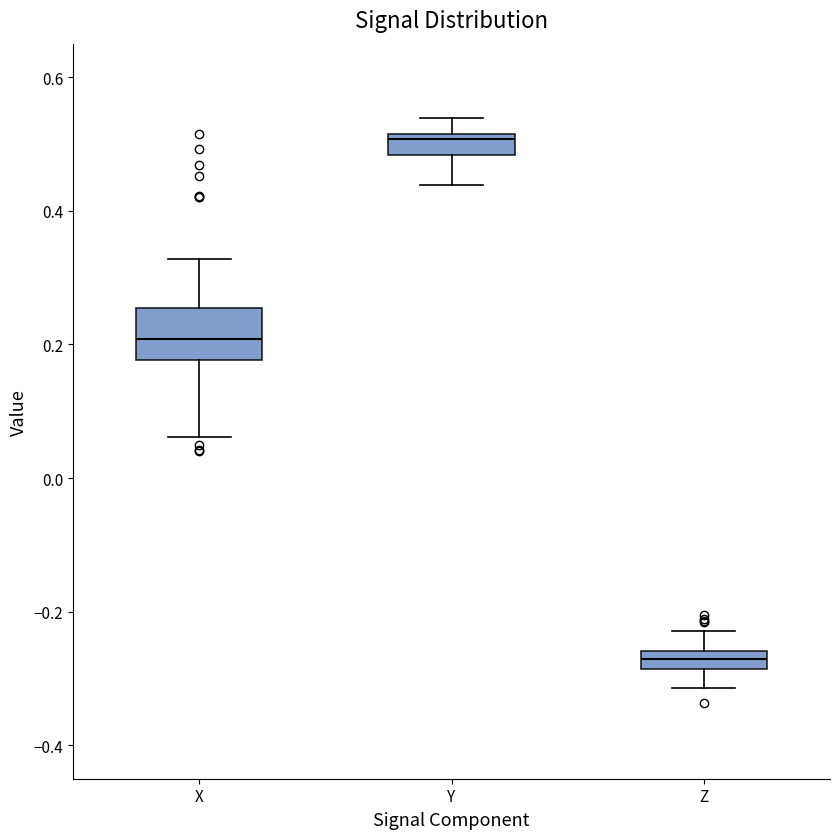

Which box is the tallest, from its lower edge to its upper edge?

X